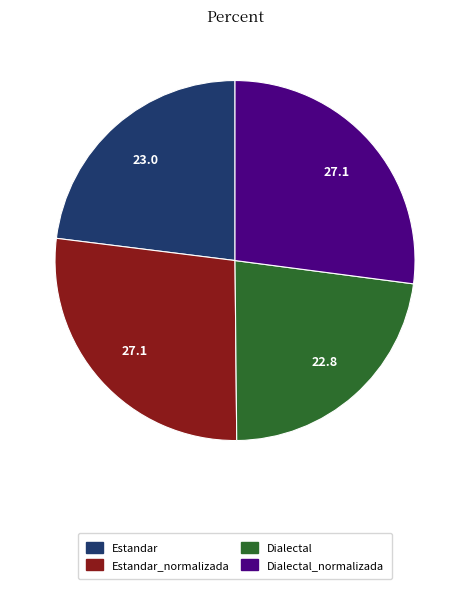

How many slices are in this pie chart?

4